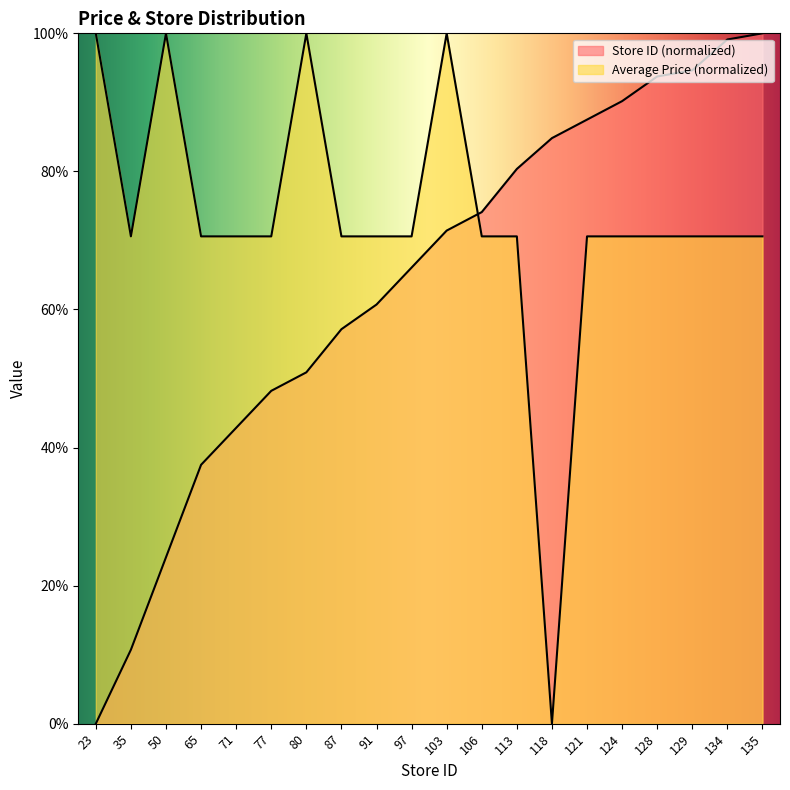

What value does the Store ID (normalized) series have at 134?

99.1